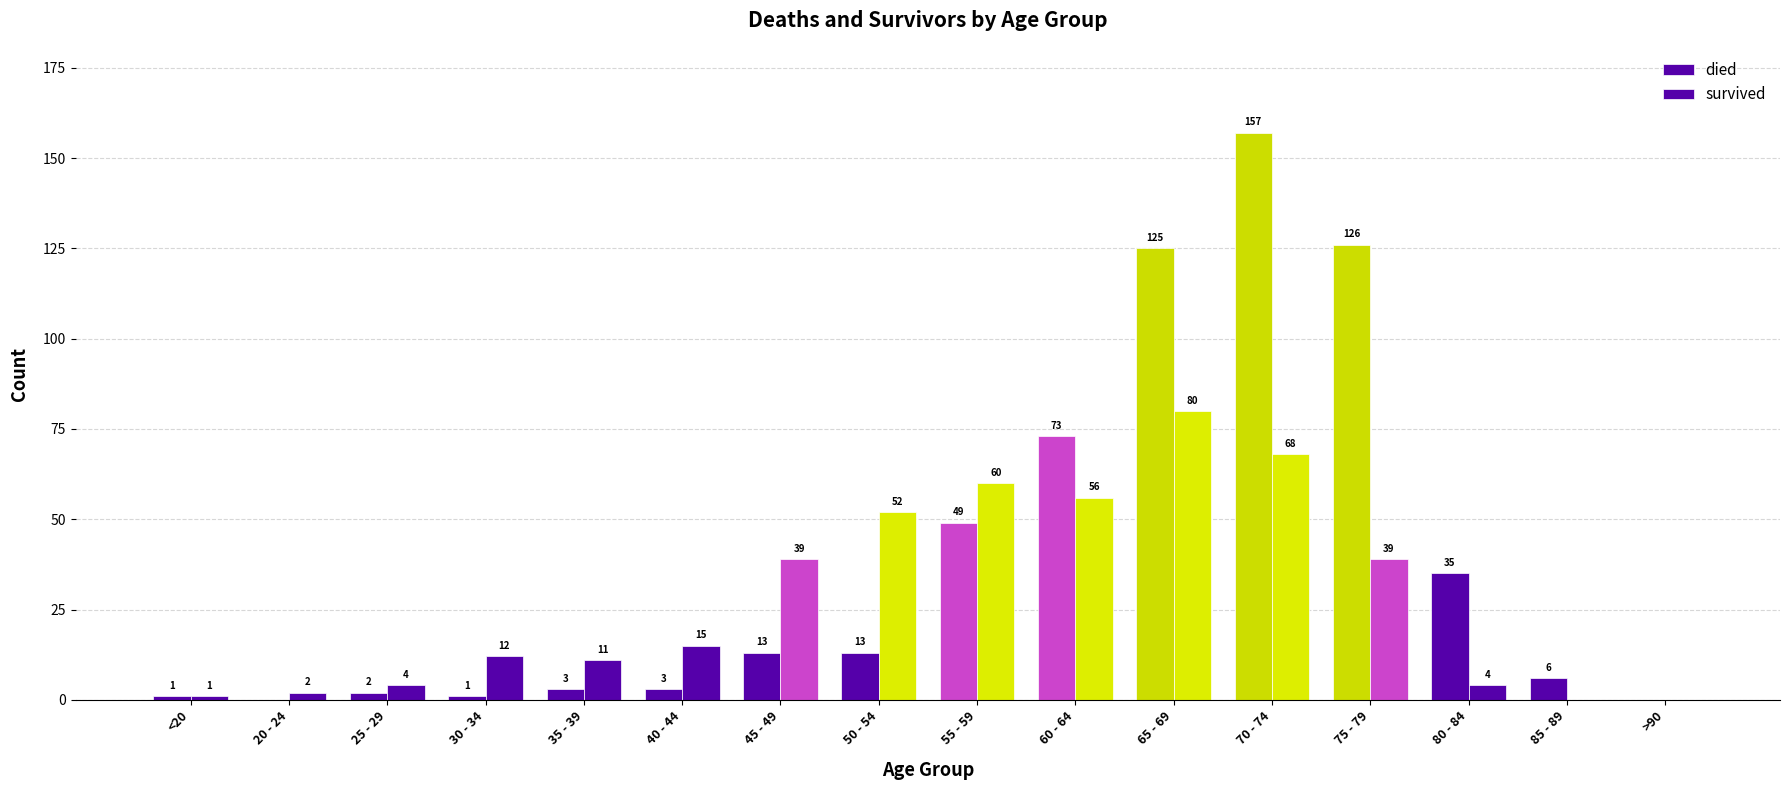

Count the number of data series in this chart.

2